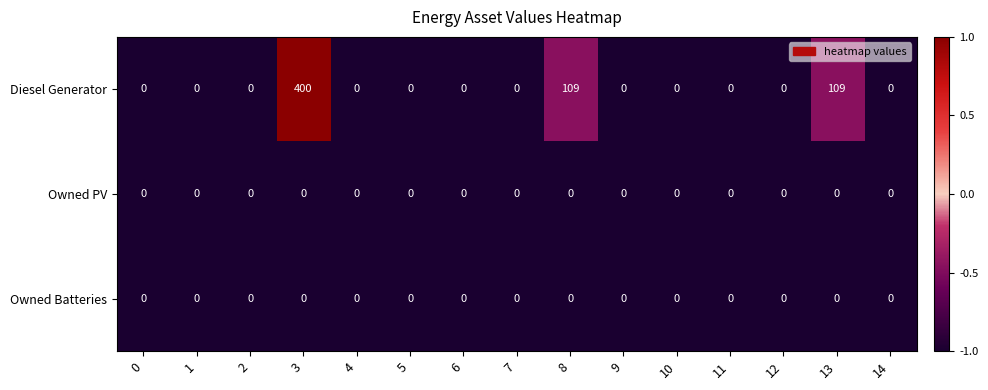

Which series changed the most between 0 and 13?

Diesel Generator